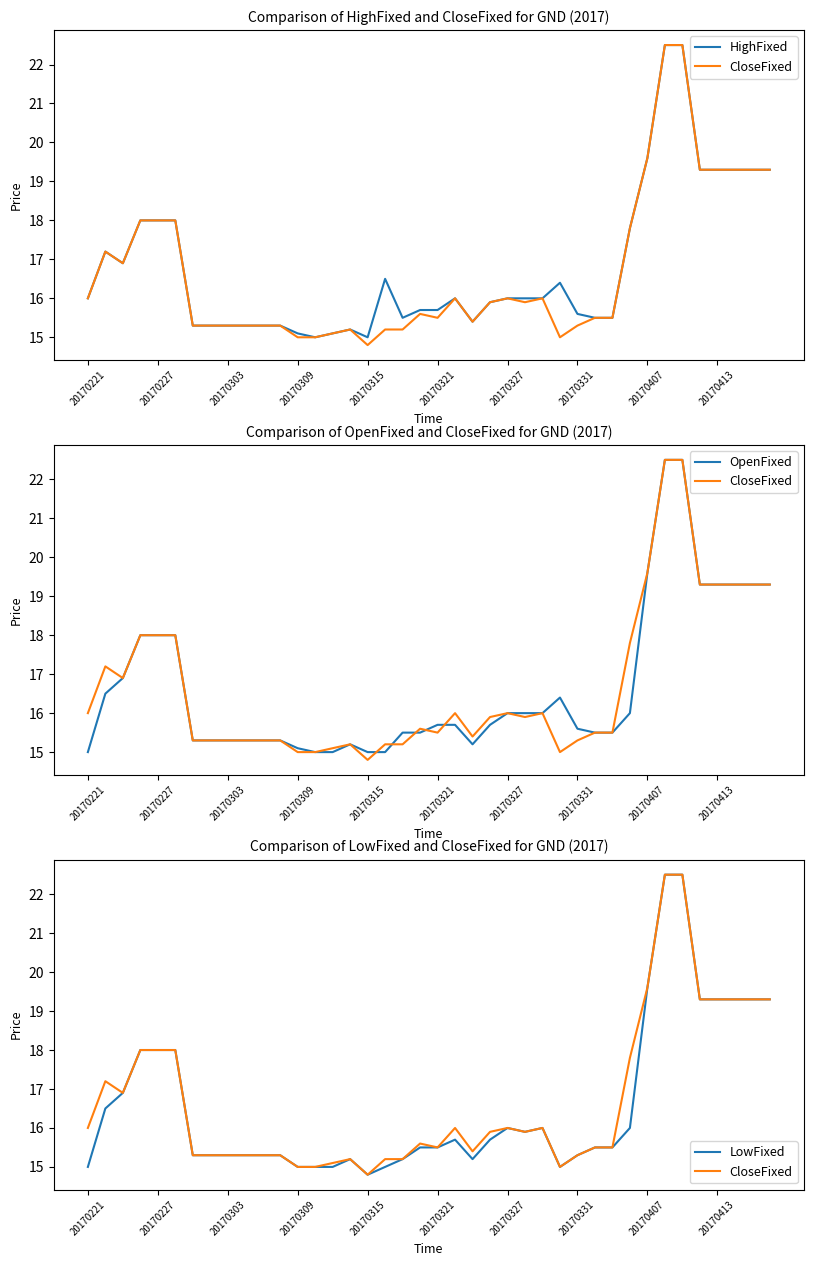

Which series has the largest total across all categories?

HighFixed